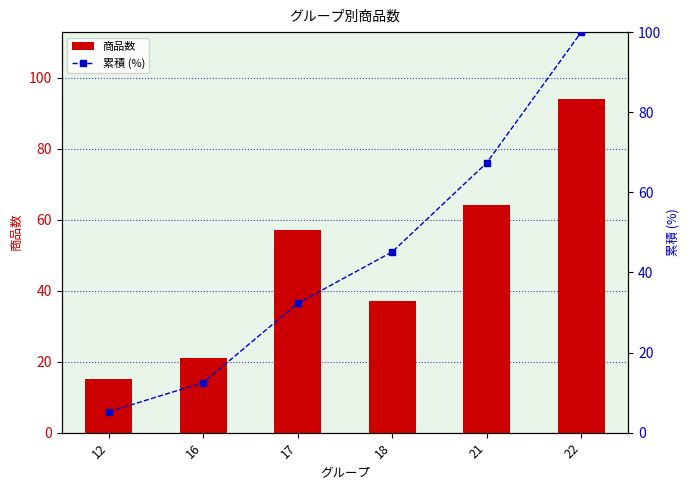

Which has a higher value, 18 or 22?

22